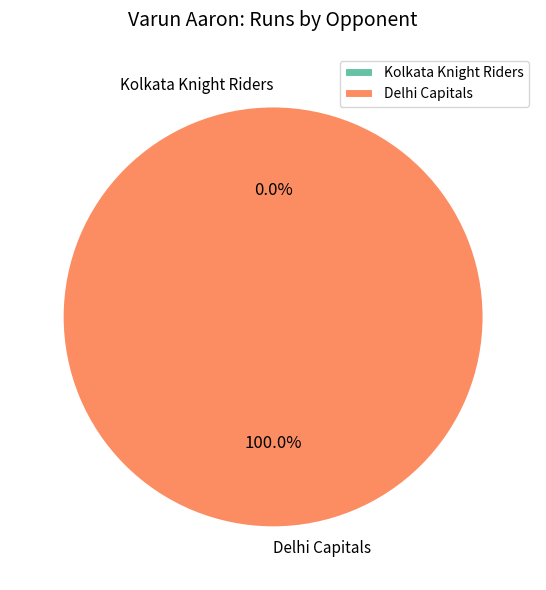

Which has a higher value, Delhi Capitals or Kolkata Knight Riders?

Delhi Capitals